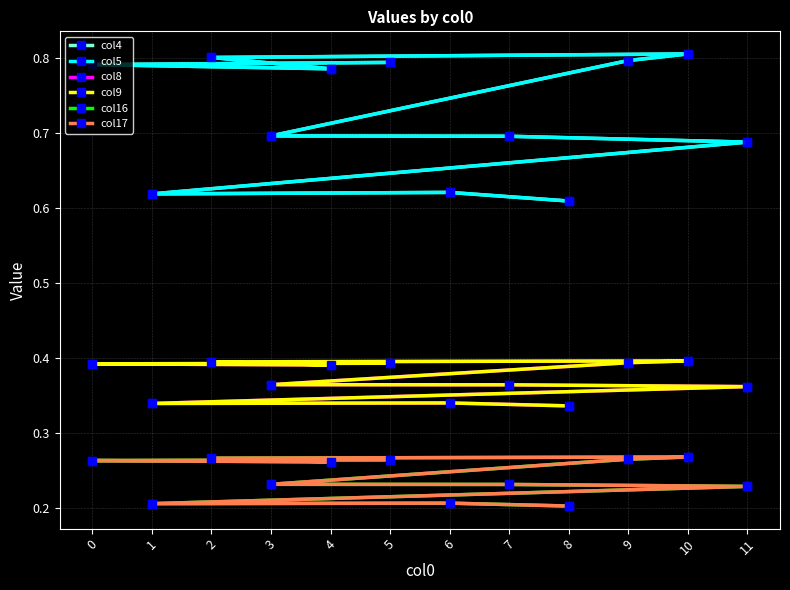

Rank the categories by col4 value from highest to lowest.

10, 2, 9, 5, 0, 4, 3, 7, 11, 6, 1, 8